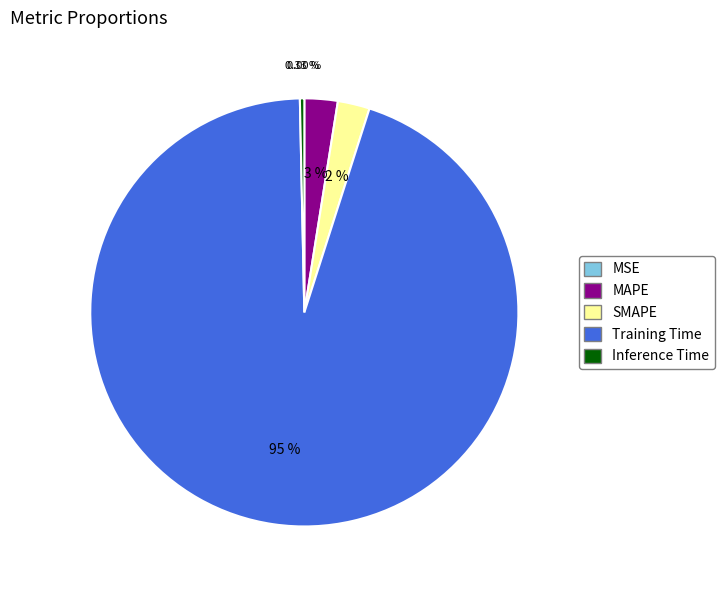

To the nearest percent, what portion does Training Time represent?

95%